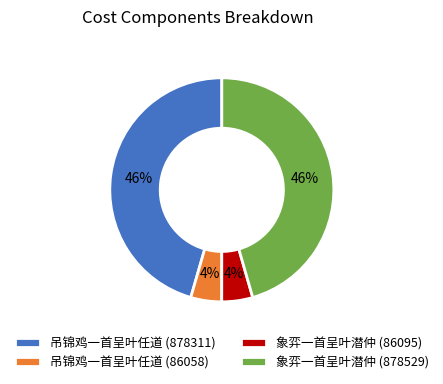

True or false: 象弈一首呈叶潜仲 (878529) accounts for 51% of the total.

False